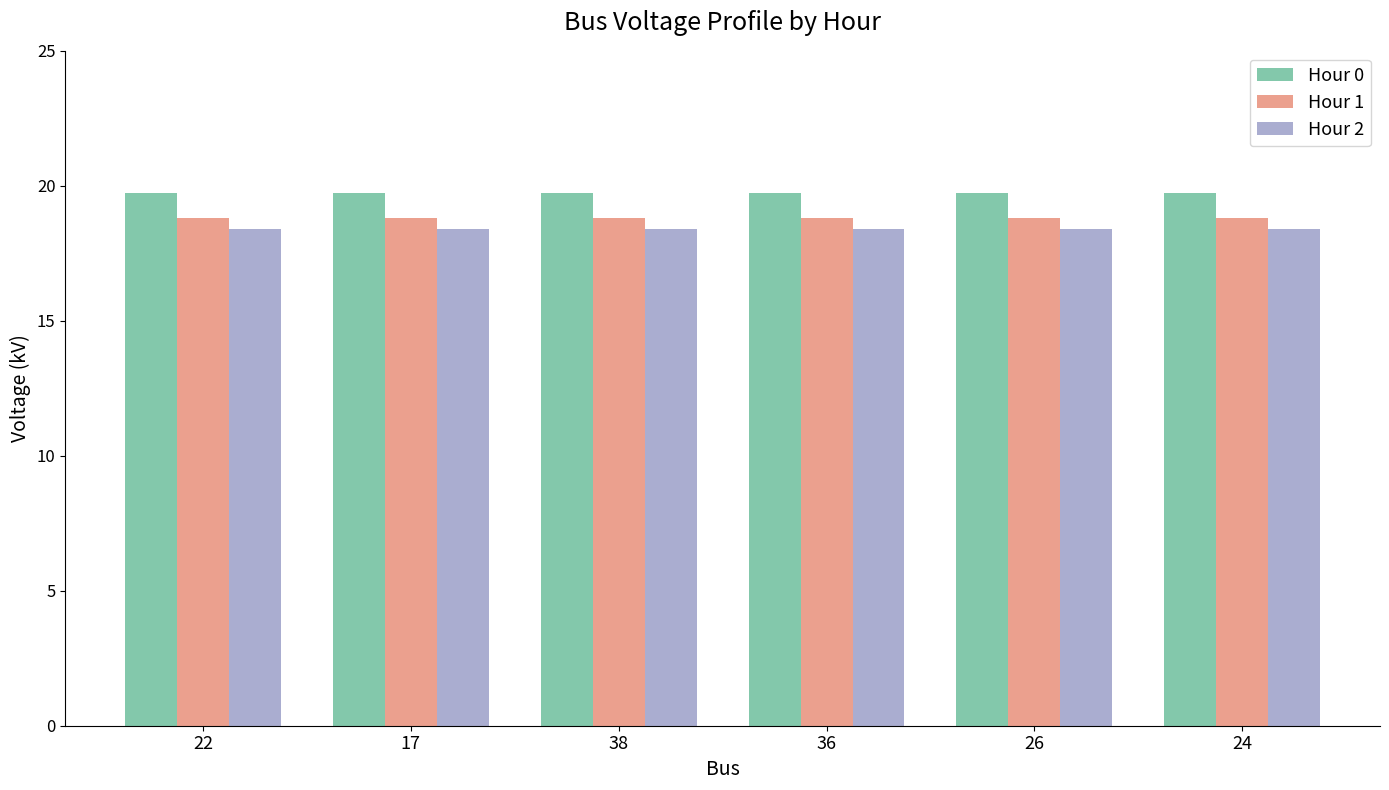

What position from the left is 24?

6